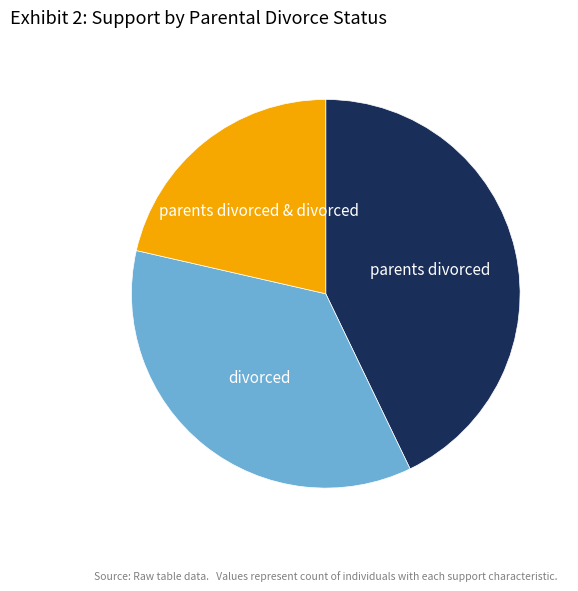

Is there any slice that represents more than half of the pie?

No